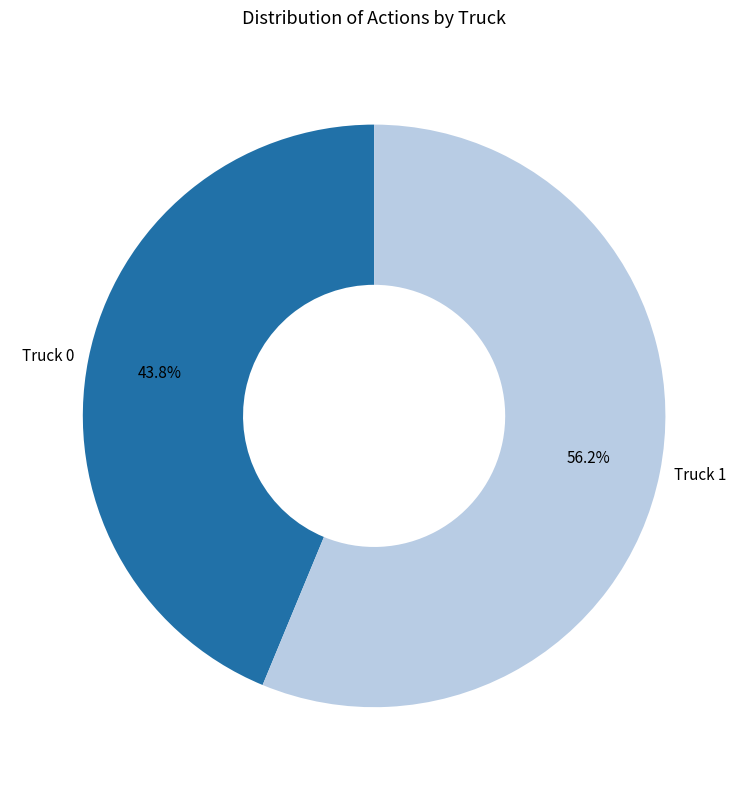

What percentage is the Truck 1 slice, to the nearest percent?

56%